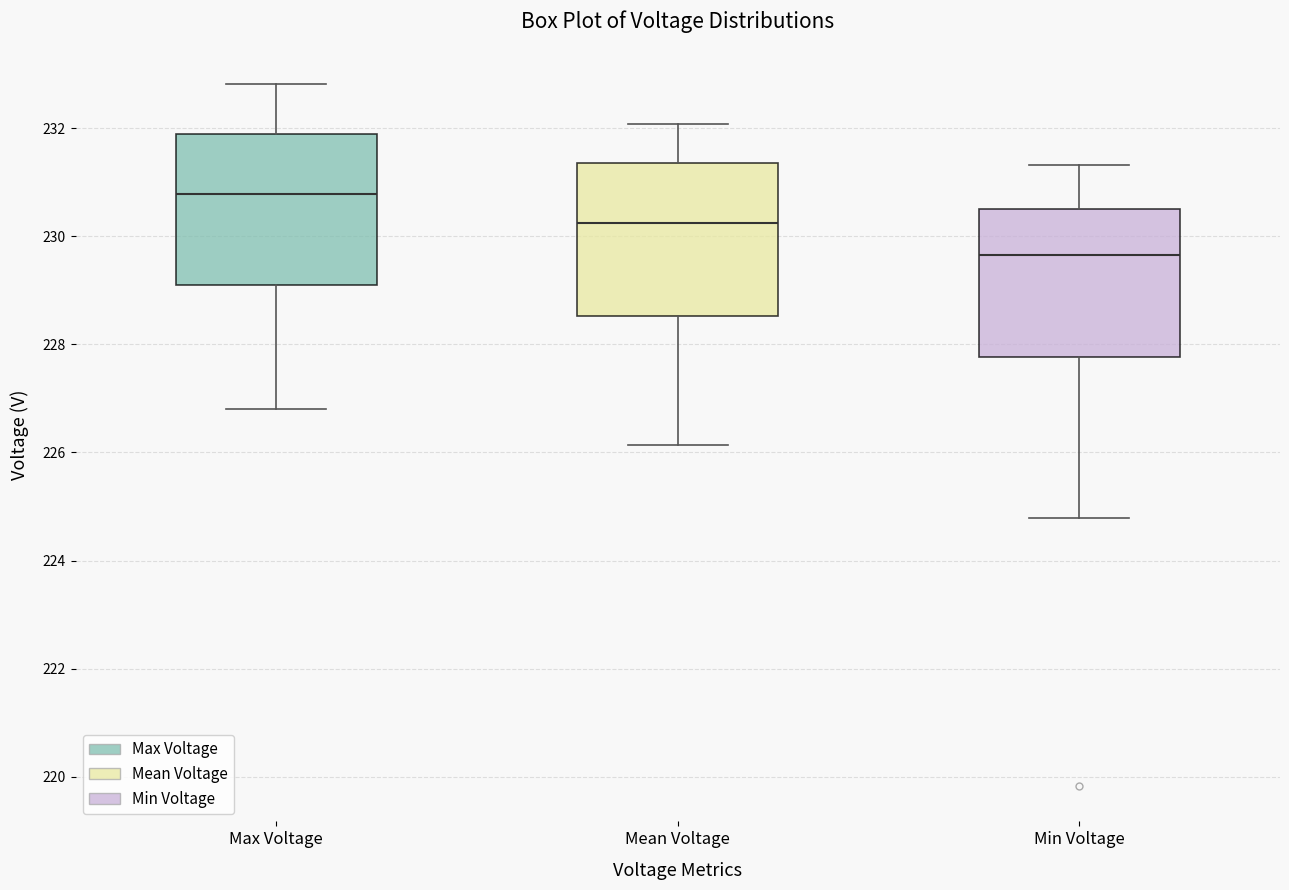

Reading left to right, read every box against the y-axis: the position of its median line, the range the box covers, and the ends of its whiskers. The values are not printed on the chart, so give them approximately, as read against the axis.

Max Voltage: median 230.8, box 229.2 to 231.8, whiskers 226.8 to 232.8
Mean Voltage: median 230.2, box 228.6 to 231.4, whiskers 226.2 to 232.0
Min Voltage: median 229.6, box 227.8 to 230.4, whiskers 224.8 to 231.4